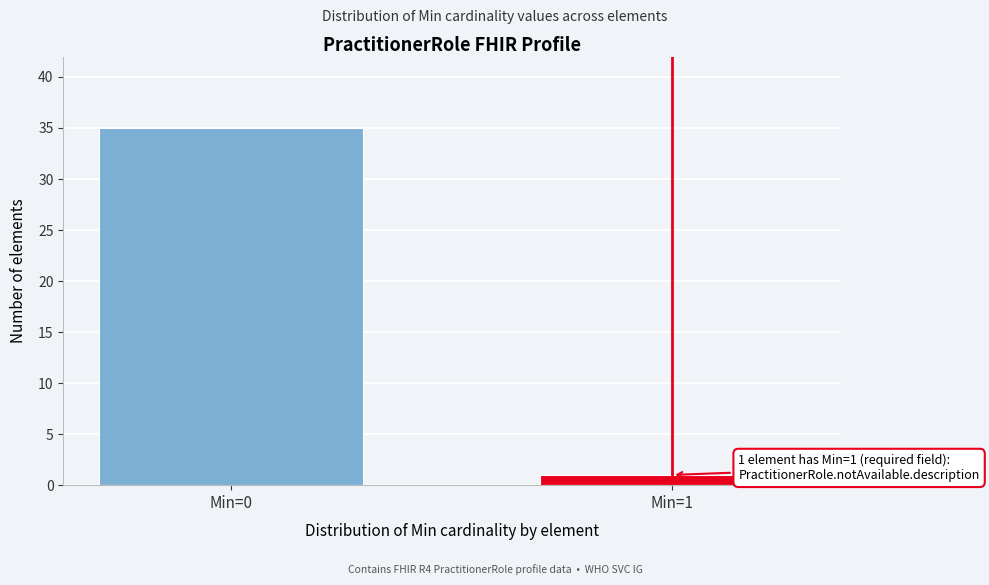

Reading right to left, list all the values displayed in this chart.

Min=1=1	Min=0=35